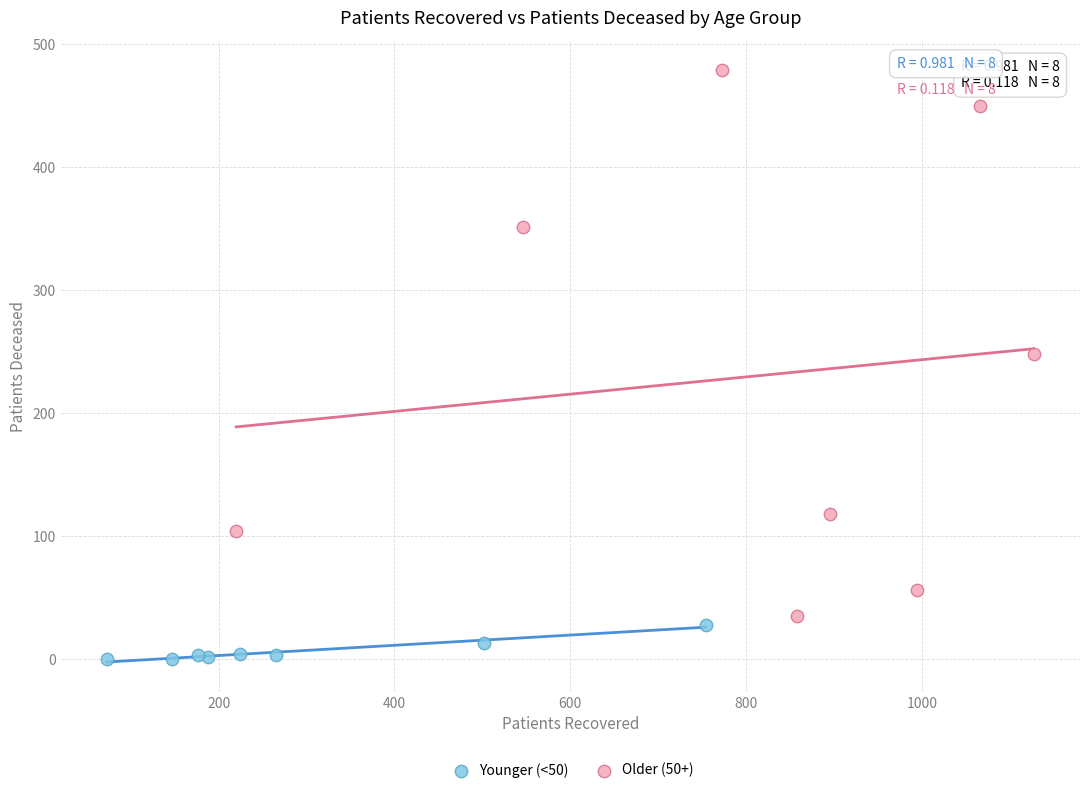

Which series reaches the maximum Y coordinate?

Older (50+)